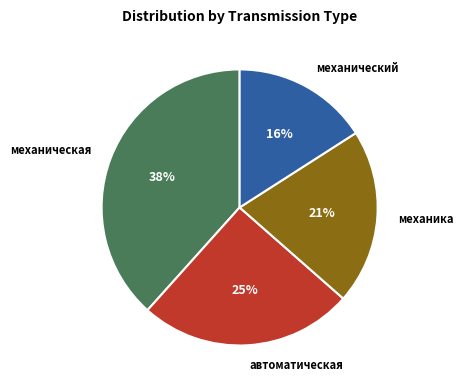

Rank the categories by value from lowest to highest.

механический, механика, автоматическая, механическая